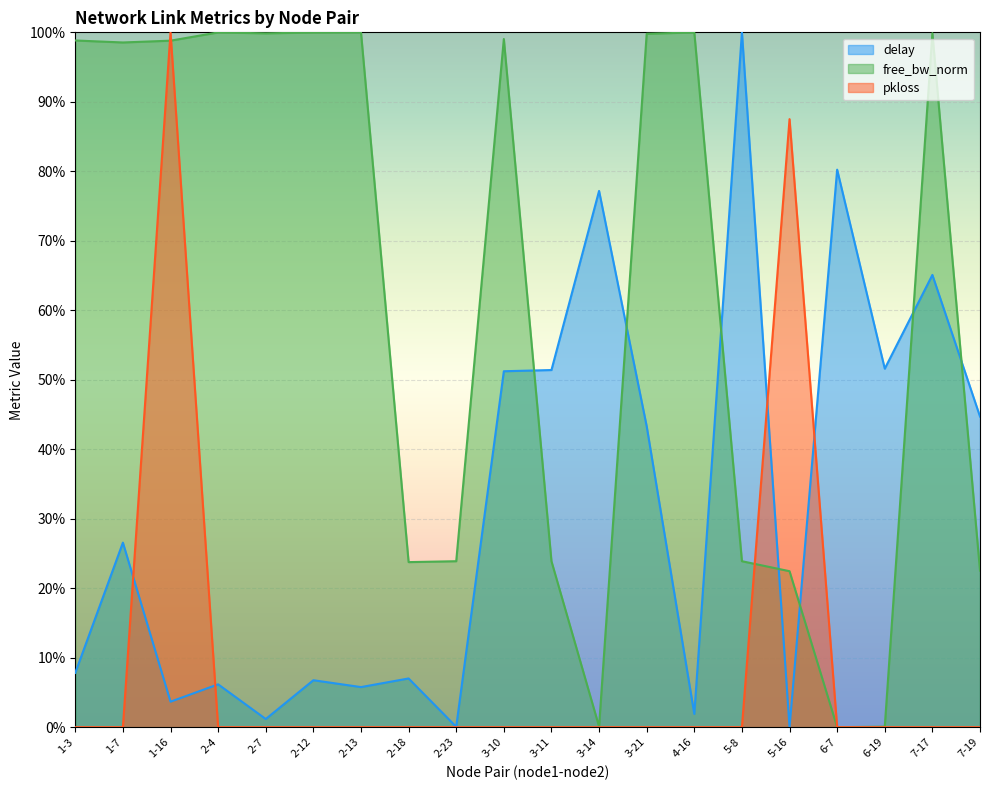

What is the total value across all series at 2-13?

1.1